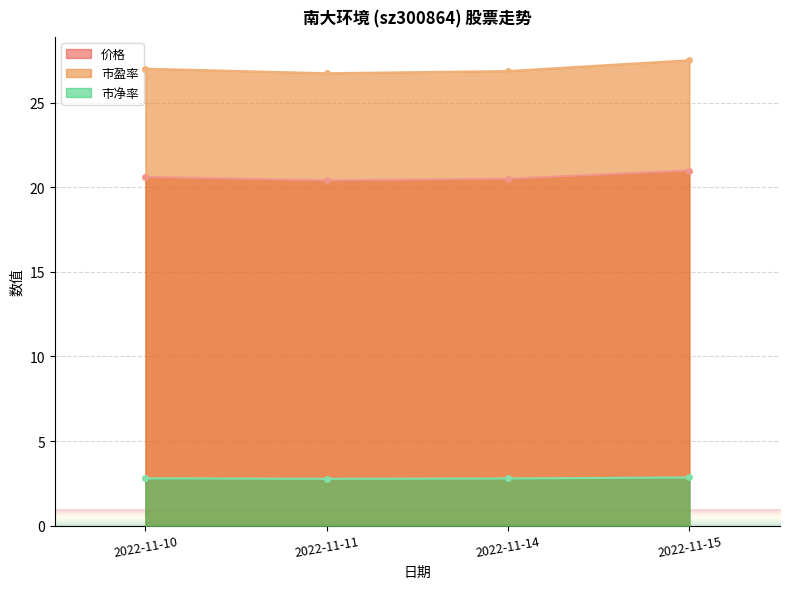

Is it true that 市净率 equals 2.9 at 2022-11-15?

True